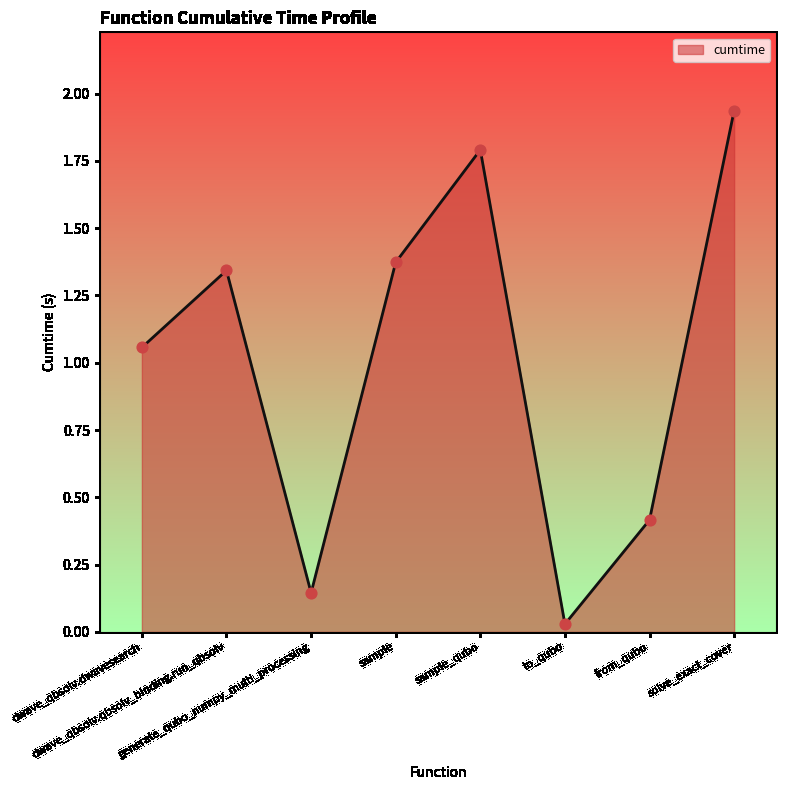

What is the ratio of the value at sample_qubo to the value at solve_exact_cover?

0.9